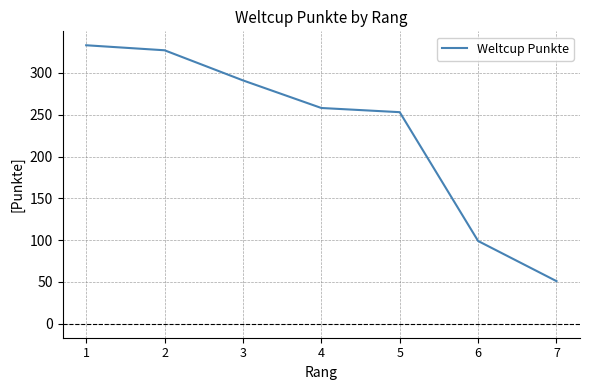

Which has a higher value, 5 or 7?

5